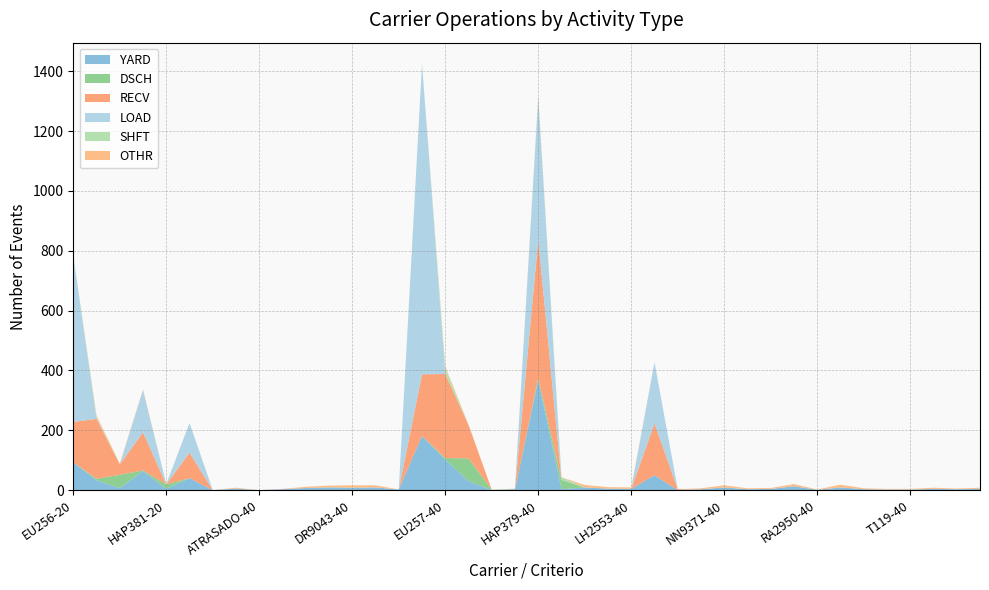

Reading left to right, transcribe all the data shown in this chart.

YARD: EU256-20=93	EU257-20=33	EU258-20=7	HAP379-20=64	HAP381-20=4	MK586-20=40	WC7289-20=0	143-40=5	ATRASADO-40=0	BHGP54-40=3	CFGJ94-40=7	CWVG96-40=9	DR9043-40=8	DR9133-40=9	DR9343-40=2	EU256-40=181	EU257-40=102	EU258-40=30	EU290-40=0	GJTY82-40=3	HAP379-40=369	HAP381-40=3	KA6835-40=9	LF3437-40=5	LH2553-40=4	MK586-40=50	MK587-40=0	NF5006-40=3	NN9371-40=9	NW9555-40=3	NW9555.-40=4	PG2775-40=13	RA2950-40=1	SJ2048-40=9	T102-40=3	T115-40=2	T119-40=2	T125-40=4	T127-40=3	T132-40=4
DSCH: EU256-20=0	EU257-20=5	EU258-20=44	HAP379-20=2	HAP381-20=15	MK586-20=0	WC7289-20=0	143-40=0	ATRASADO-40=0	BHGP54-40=0	CFGJ94-40=0	CWVG96-40=0	DR9043-40=0	DR9133-40=0	DR9343-40=0	EU256-40=0	EU257-40=5	EU258-40=76	EU290-40=1	GJTY82-40=0	HAP379-40=5	HAP381-40=31	KA6835-40=0	LF3437-40=0	LH2553-40=0	MK586-40=0	MK587-40=0	NF5006-40=0	NN9371-40=0	NW9555-40=0	NW9555.-40=0	PG2775-40=0	RA2950-40=0	SJ2048-40=0	T102-40=0	T115-40=0	T119-40=0	T125-40=0	T127-40=0	T132-40=0
RECV: EU256-20=135	EU257-20=200	EU258-20=35	HAP379-20=127	HAP381-20=0	MK586-20=85	WC7289-20=0	143-40=0	ATRASADO-40=0	BHGP54-40=1	CFGJ94-40=0	CWVG96-40=0	DR9043-40=0	DR9133-40=0	DR9343-40=0	EU256-40=206	EU257-40=281	EU258-40=111	EU290-40=0	GJTY82-40=1	HAP379-40=463	HAP381-40=0	KA6835-40=0	LF3437-40=0	LH2553-40=0	MK586-40=173	MK587-40=3	NF5006-40=0	NN9371-40=0	NW9555-40=0	NW9555.-40=0	PG2775-40=0	RA2950-40=0	SJ2048-40=0	T102-40=0	T115-40=0	T119-40=0	T125-40=0	T127-40=0	T132-40=0
LOAD: EU256-20=555	EU257-20=0	EU258-20=0	HAP379-20=141	HAP381-20=0	MK586-20=99	WC7289-20=0	143-40=0	ATRASADO-40=0	BHGP54-40=0	CFGJ94-40=0	CWVG96-40=0	DR9043-40=0	DR9133-40=0	DR9343-40=0	EU256-40=1037	EU257-40=0	EU258-40=0	EU290-40=0	GJTY82-40=0	HAP379-40=474	HAP381-40=0	KA6835-40=0	LF3437-40=0	LH2553-40=0	MK586-40=204	MK587-40=0	NF5006-40=0	NN9371-40=0	NW9555-40=0	NW9555.-40=0	PG2775-40=0	RA2950-40=0	SJ2048-40=0	T102-40=0	T115-40=0	T119-40=0	T125-40=0	T127-40=0	T132-40=0
SHFT: EU256-20=0	EU257-20=6	EU258-20=0	HAP379-20=0	HAP381-20=2	MK586-20=0	WC7289-20=0	143-40=0	ATRASADO-40=0	BHGP54-40=0	CFGJ94-40=0	CWVG96-40=0	DR9043-40=0	DR9133-40=0	DR9343-40=0	EU256-40=0	EU257-40=20	EU258-40=1	EU290-40=0	GJTY82-40=1	HAP379-40=2	HAP381-40=9	KA6835-40=0	LF3437-40=0	LH2553-40=0	MK586-40=0	MK587-40=0	NF5006-40=0	NN9371-40=0	NW9555-40=0	NW9555.-40=0	PG2775-40=0	RA2950-40=0	SJ2048-40=0	T102-40=0	T115-40=0	T119-40=0	T125-40=0	T127-40=0	T132-40=0
OTHR: EU256-20=0	EU257-20=5	EU258-20=3	HAP379-20=2	HAP381-20=0	MK586-20=0	WC7289-20=0	143-40=3	ATRASADO-40=0	BHGP54-40=0	CFGJ94-40=4	CWVG96-40=6	DR9043-40=8	DR9133-40=7	DR9343-40=0	EU256-40=0	EU257-40=5	EU258-40=2	EU290-40=0	GJTY82-40=0	HAP379-40=5	HAP381-40=0	KA6835-40=8	LF3437-40=5	LH2553-40=5	MK586-40=0	MK587-40=0	NF5006-40=3	NN9371-40=7	NW9555-40=3	NW9555.-40=3	PG2775-40=7	RA2950-40=1	SJ2048-40=9	T102-40=3	T115-40=2	T119-40=2	T125-40=4	T127-40=2	T132-40=4